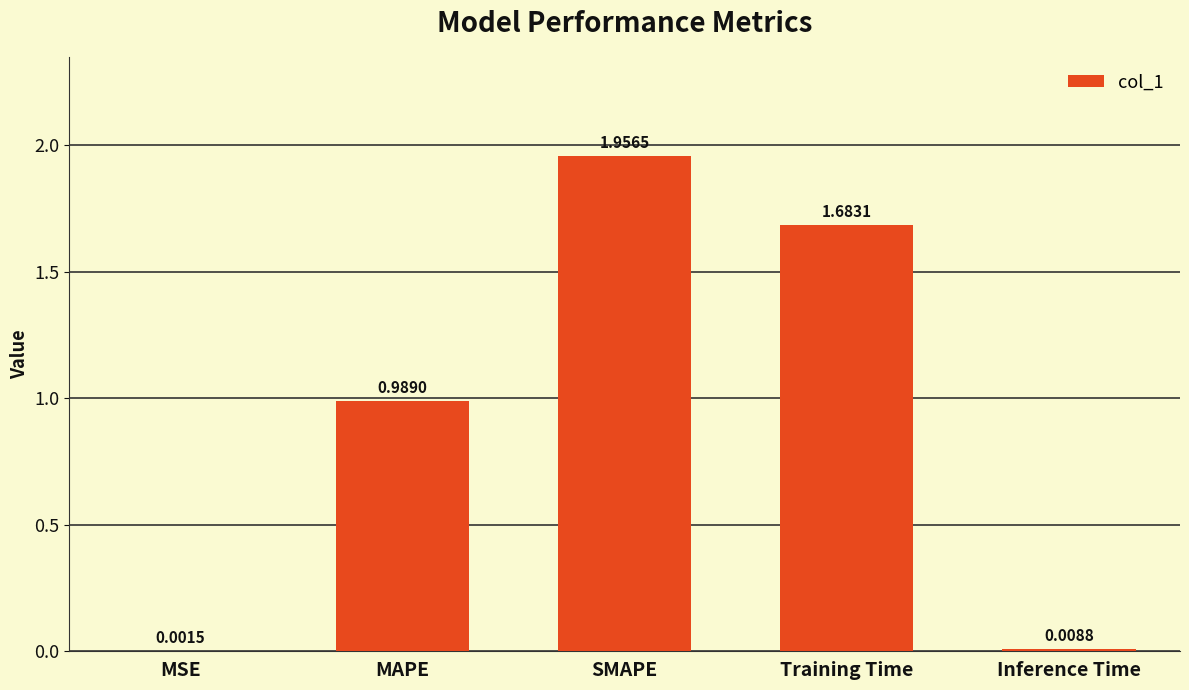

What is the average value?

0.9